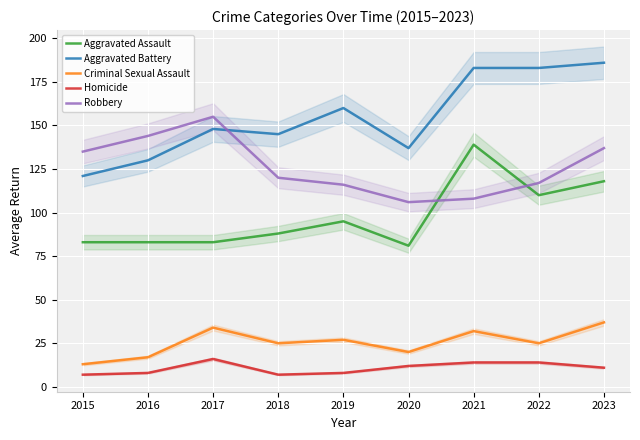

At which category is the sum across all series the highest?

2023